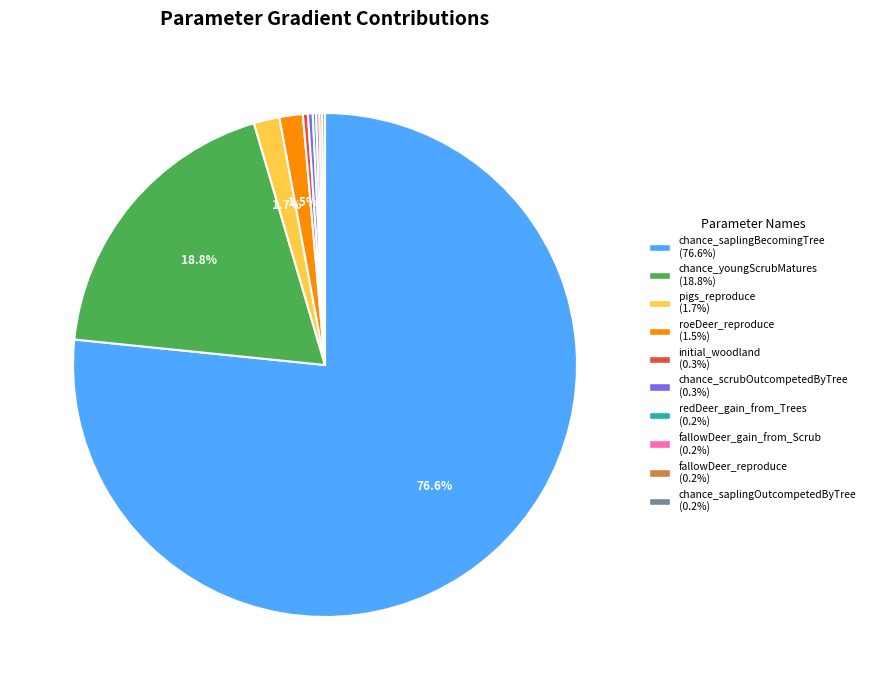

Do chance_saplingBecomingTree and roeDeer_reproduce together represent more than half of the pie?

Yes